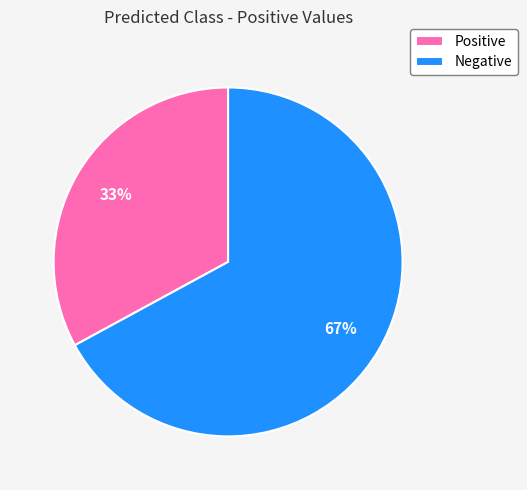

Does Negative represent more than half of the total?

Yes